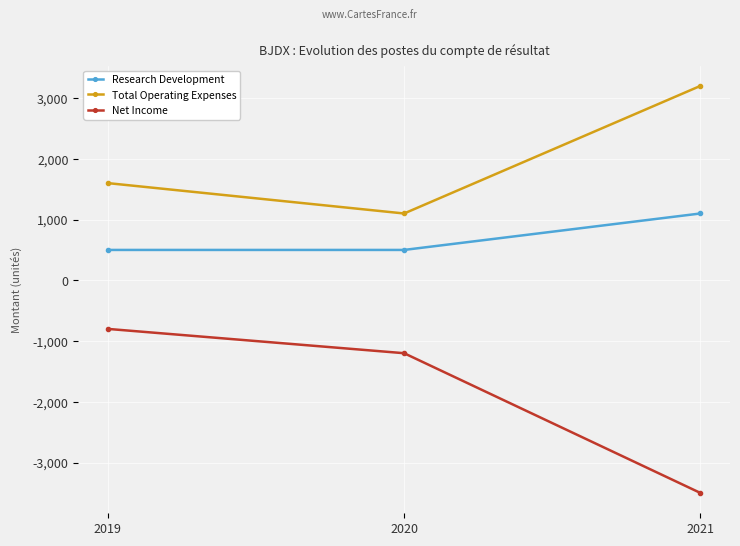

Reading left to right, list all the values displayed in this chart.

Research Development: 2019=500	2020=500	2021=1100
Total Operating Expenses: 2019=1600	2020=1100	2021=3200
Net Income: 2019=-800	2020=-1200	2021=-3500